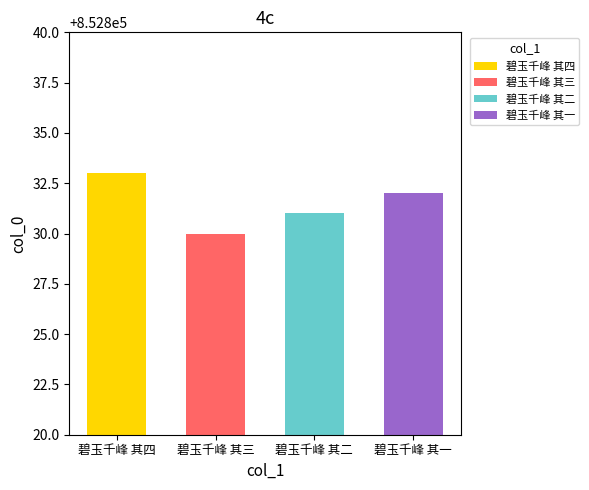

What is the label of the 3rd bar from the left?

碧玉千峰 其二